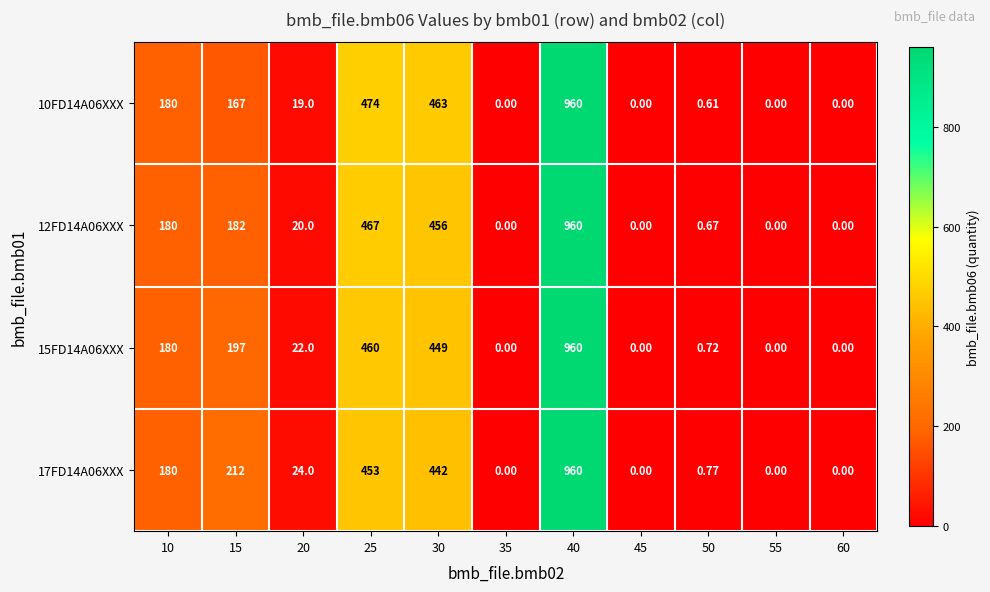

Is the value of 12FD14A06XXX at 20 greater than the value of 15FD14A06XXX at 15?

No